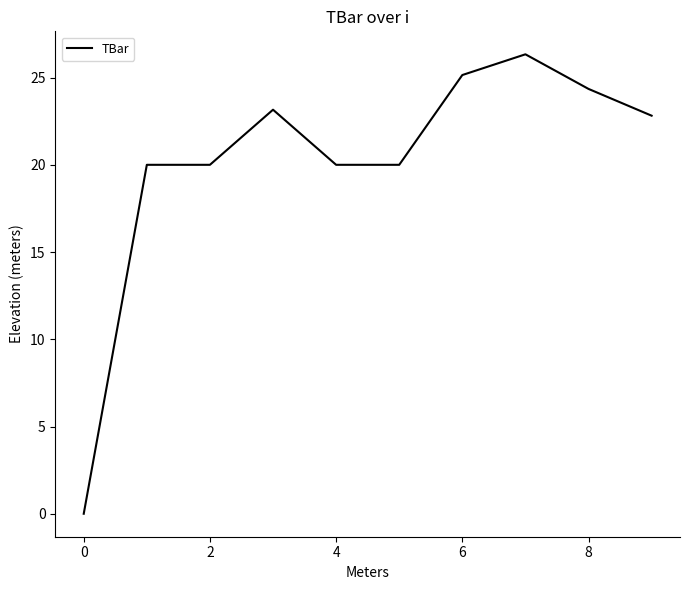

What is the difference between the maximum and minimum values?

26.3